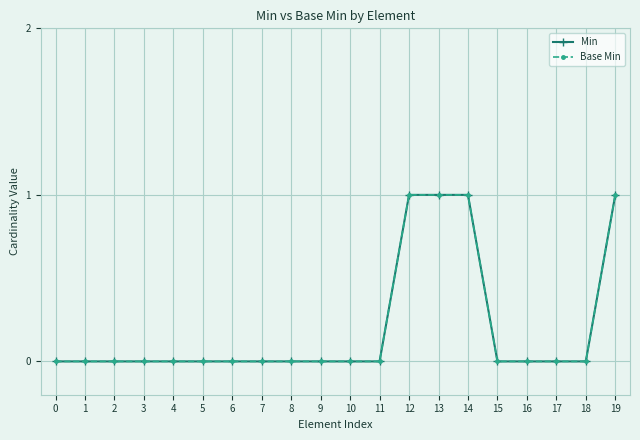

Is this an area chart (filled region under the line)?

No